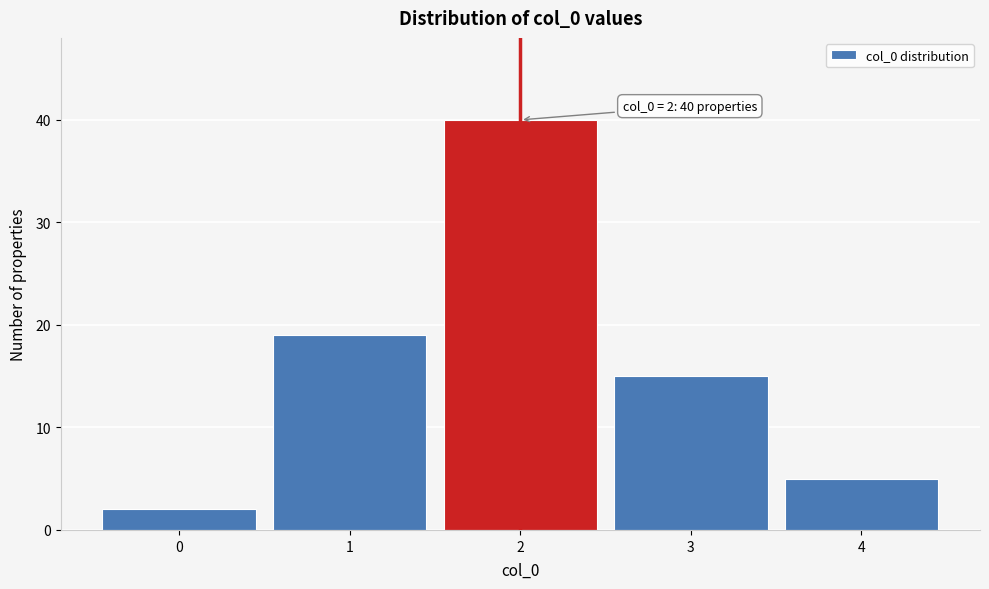

Over which range of the x-axis is the bar tallest?

1.5 to 2.5